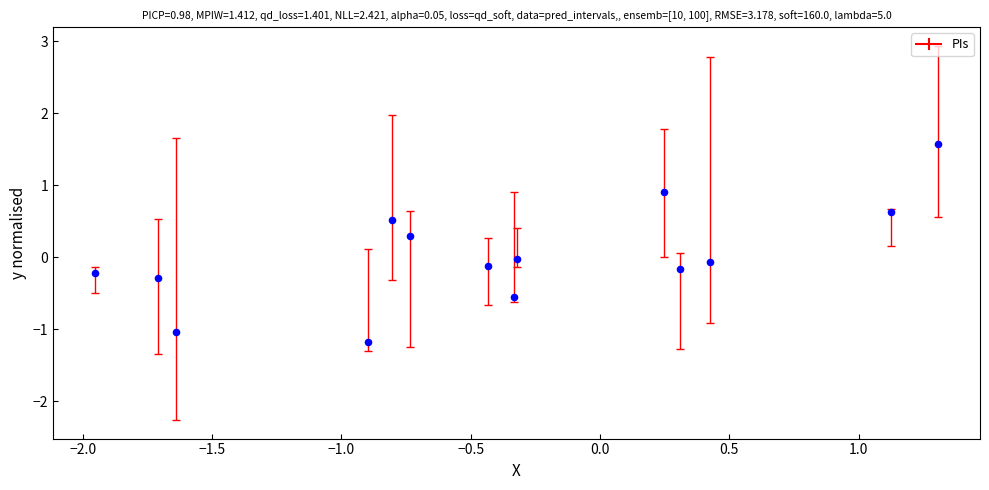

What is the range of X values (max minus min)?

3.3